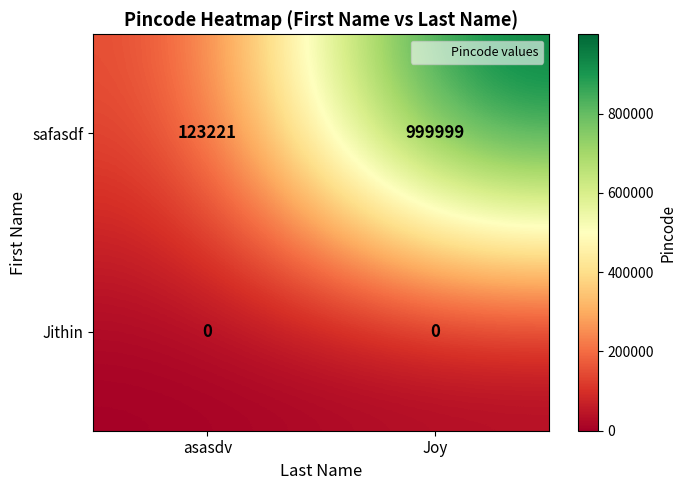

The value of safasdf at asasdv is 123221. True or false?

True